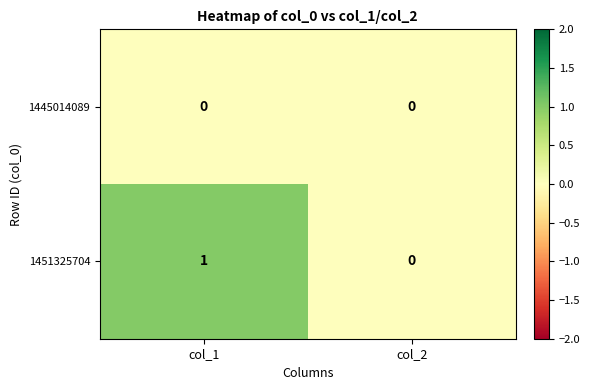

Reading left to right, list all the values displayed in this chart.

1445014089: 0	0
1451325704: 1	0